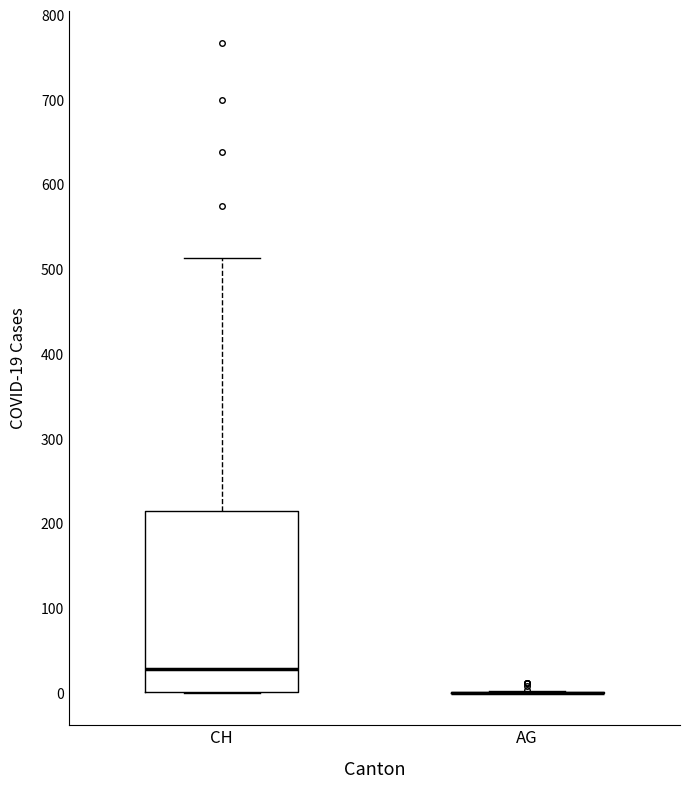

Comparing the boxes themselves (not the whiskers), which one is the tallest?

CH